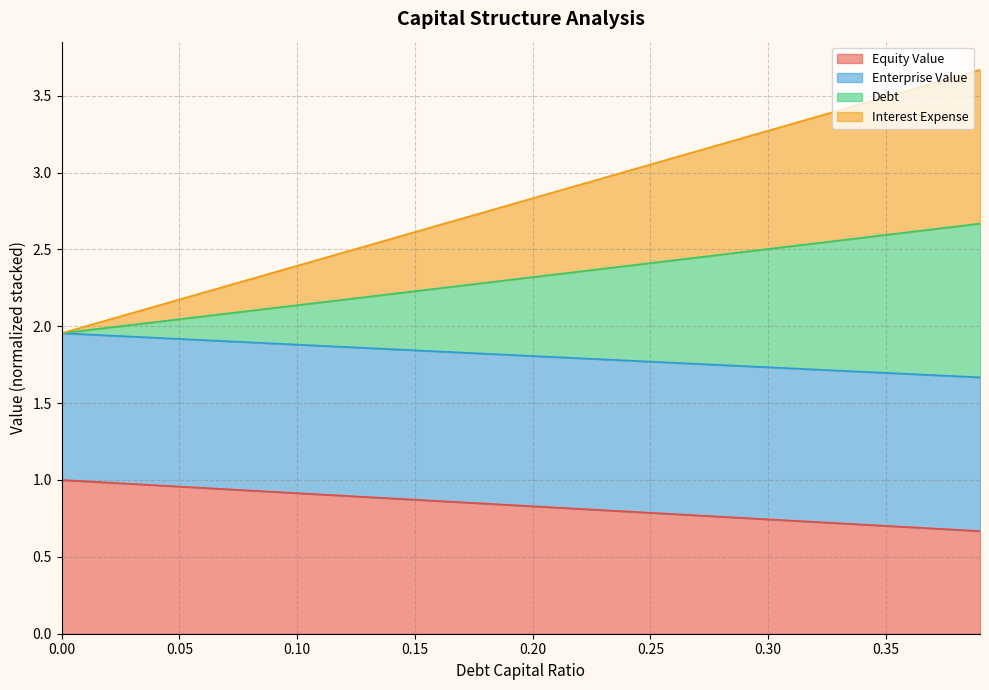

What is the spread (max minus min) of values at 0.2?

2.0